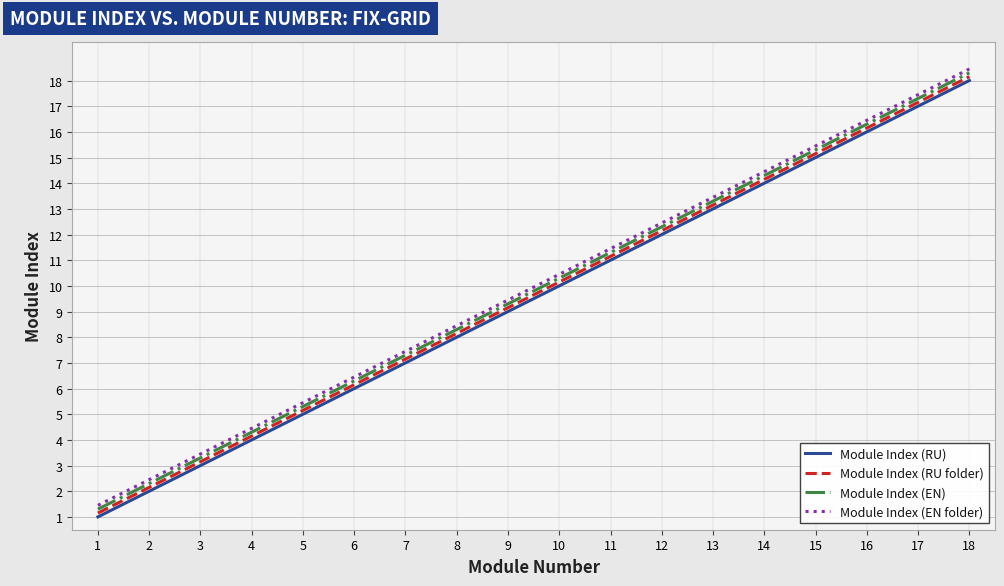

At which label does Module Index (RU) reach its peak?

18